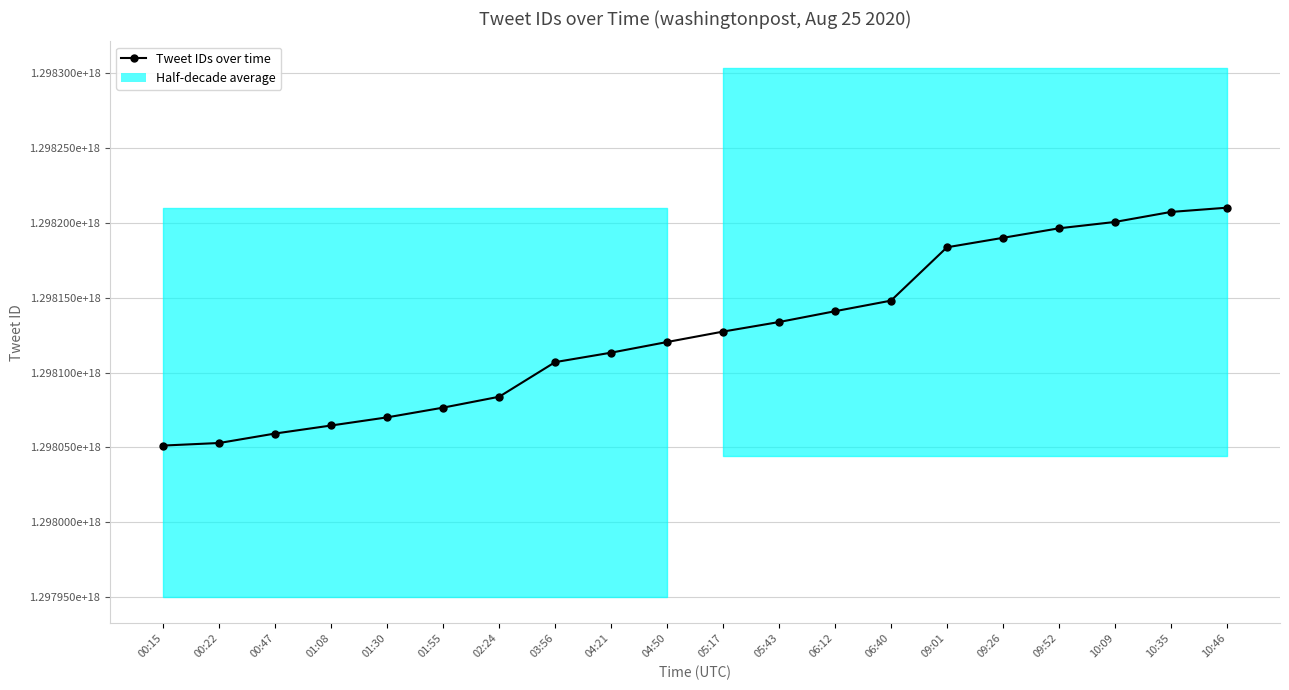

What is the label of the 7th point from the left?

02:24